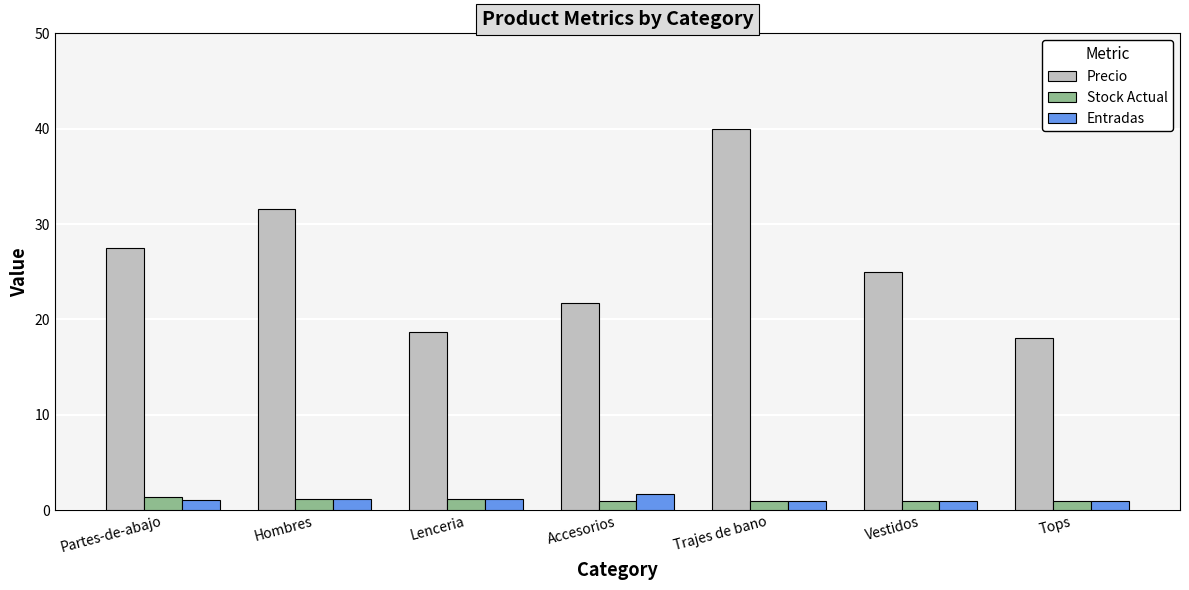

What is the sum of all Entradas values?

8.0